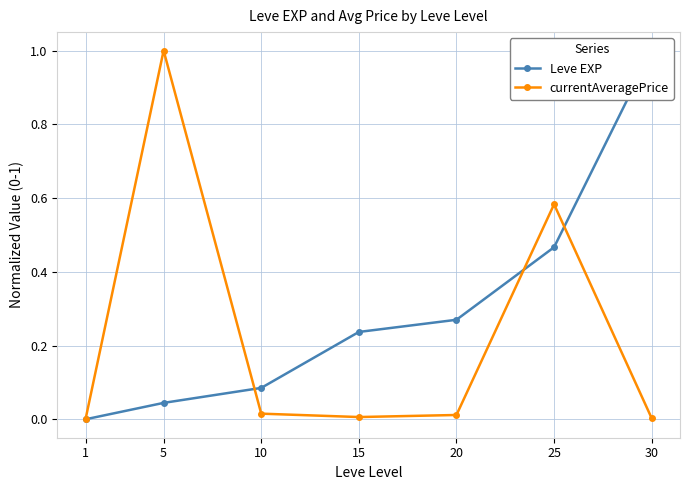

What is the difference between the maximum and minimum values in the Leve EXP series?

1.0